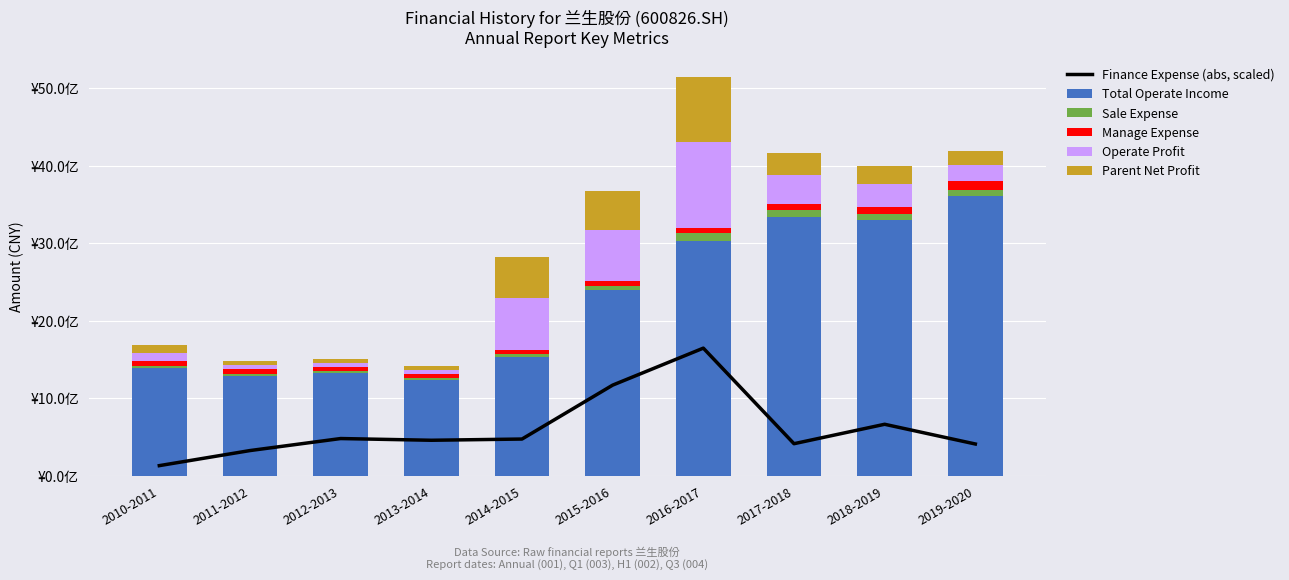

What is the average value of the Parent Net Profit series?

281619901.6